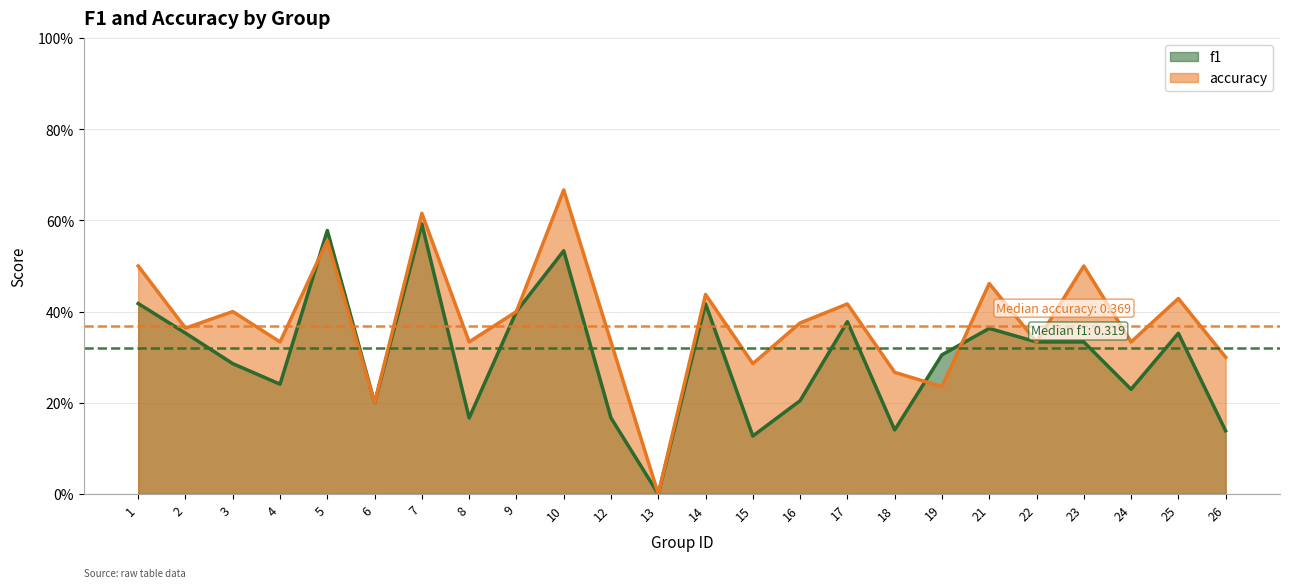

Reading left to right, what are all the values shown in this chart?

f1: 0.4	0.4	0.3	0.2	0.6	0.2	0.6	0.2	0.4	0.5	0.2	0.0	0.4	0.1	0.2	0.4	0.1	0.3	0.4	0.3	0.3	0.2	0.4	0.1
accuracy: 0.5	0.4	0.4	0.3	0.6	0.2	0.6	0.3	0.4	0.7	0.3	0.0	0.4	0.3	0.4	0.4	0.3	0.2	0.5	0.3	0.5	0.3	0.4	0.3